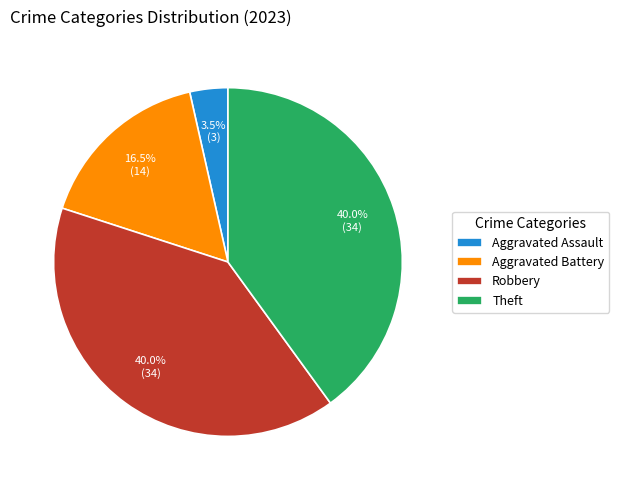

Is there a majority slice in this chart?

No